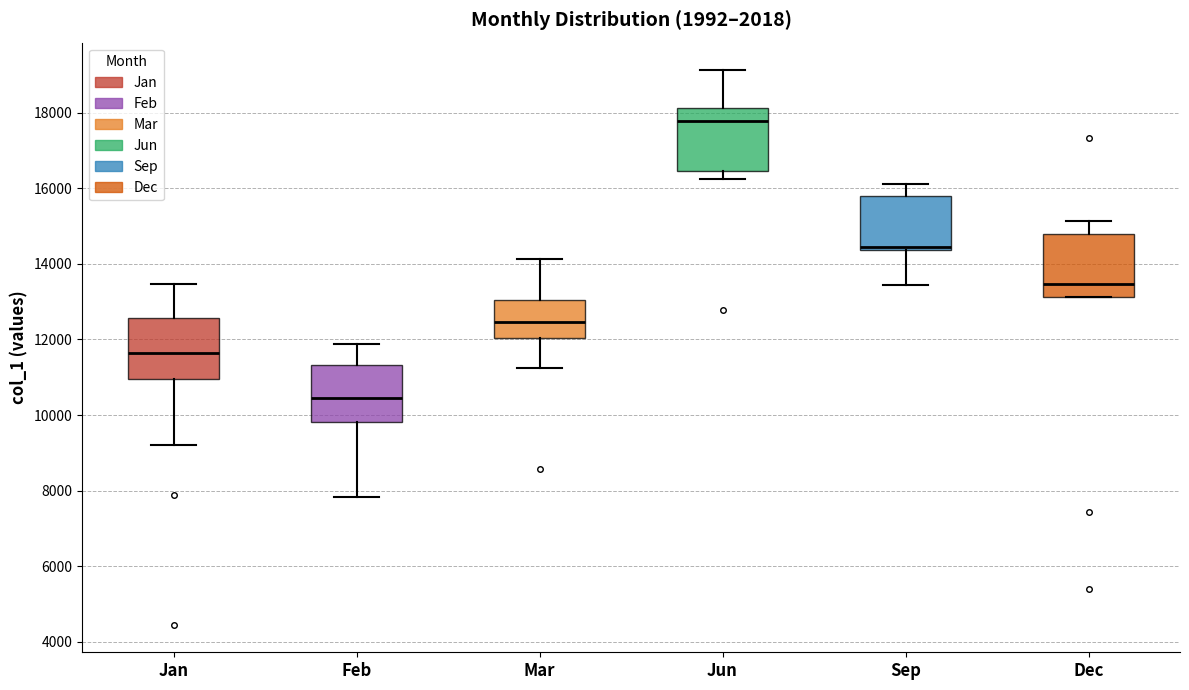

Reading left to right, transcribe this box plot: for each box, give where its median line is, the range the box spans, and where its two whiskers end, as read against the y-axis. The values are not printed on the chart, so give them approximately, as read against the axis.

Jan: median 11600, box 11000 to 12600, whiskers 9200 to 13400
Feb: median 10400, box 9800 to 11400, whiskers 7800 to 11800
Mar: median 12400, box 12000 to 13000, whiskers 11200 to 14200
Jun: median 17800, box 16400 to 18200, whiskers 16200 to 19200
Sep: median 14400 (just above the box's lower edge), box 14400 to 15800, whiskers 13400 to 16200
Dec: median 13400, box 13200 to 14800, whiskers 13200 to 15200